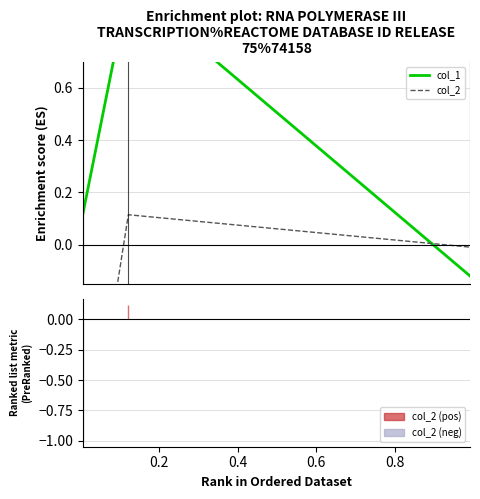

Which series has the largest total across all categories?

col_1